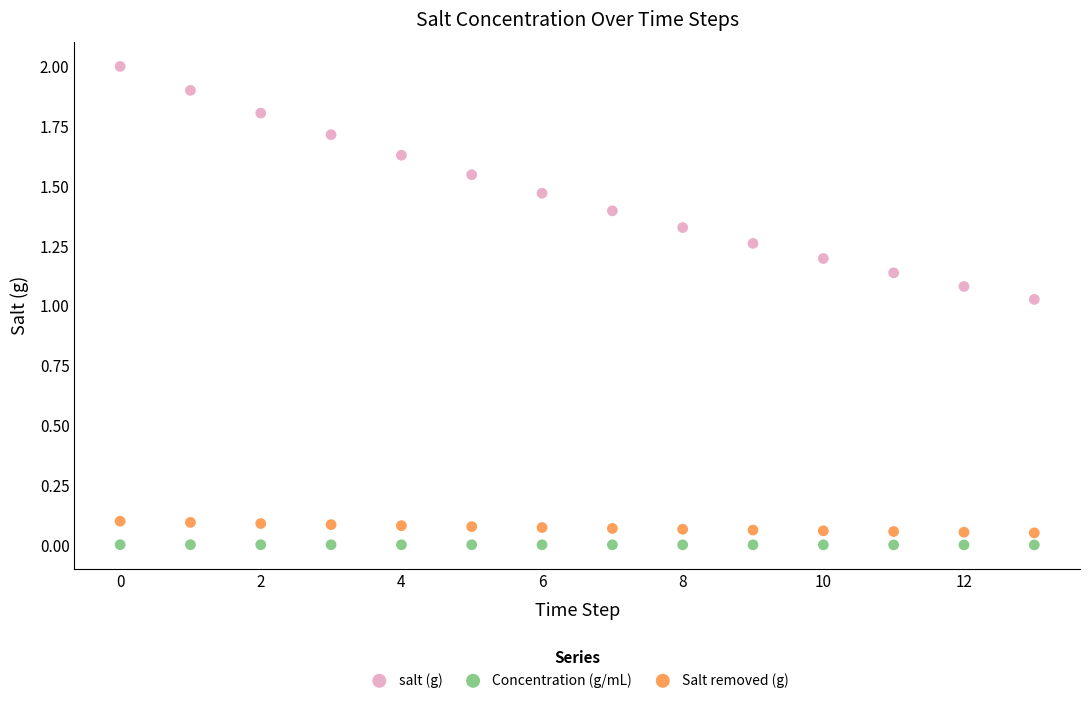

Which series has the largest Y range (max minus min)?

salt (g)